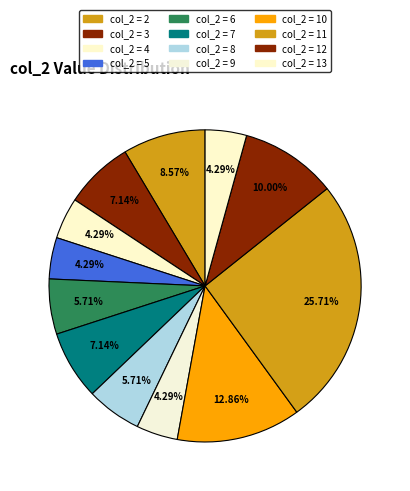

How many slices are in this pie chart?

12